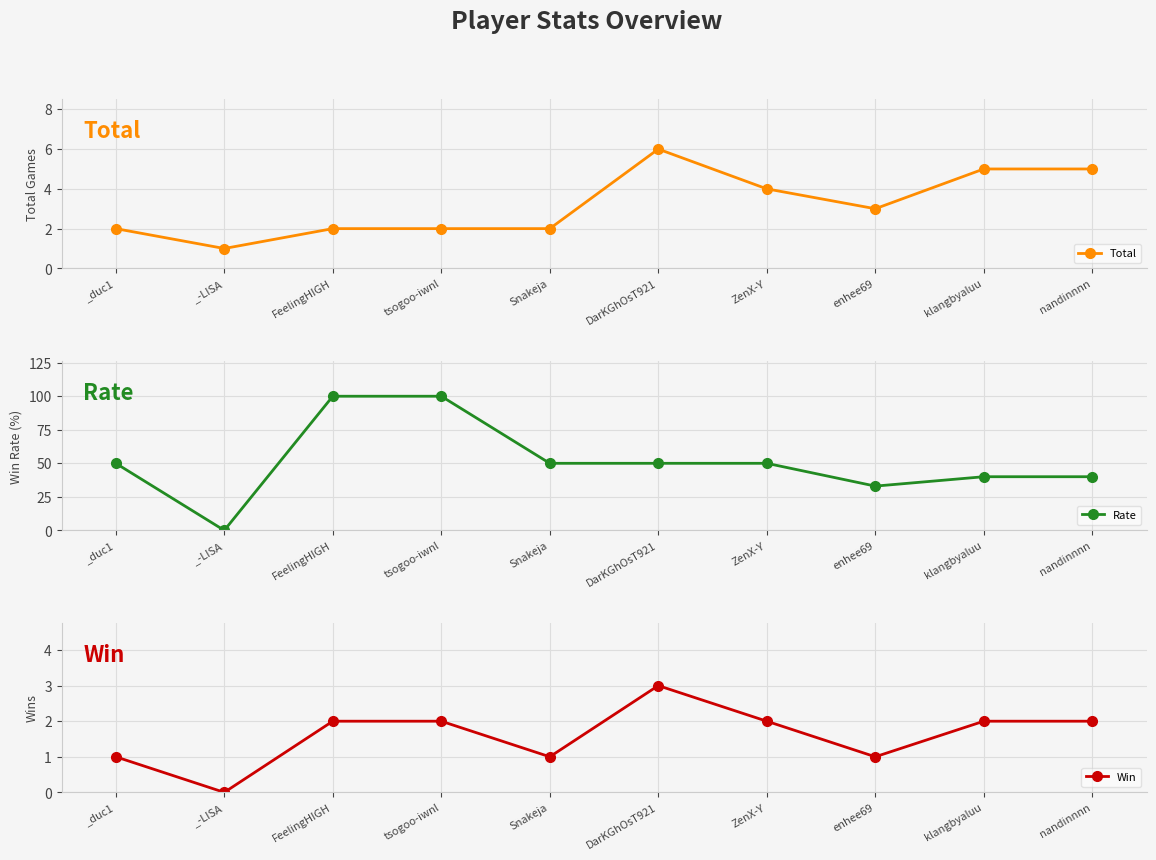

The value of Rate at enhee69 is 33. True or false?

True